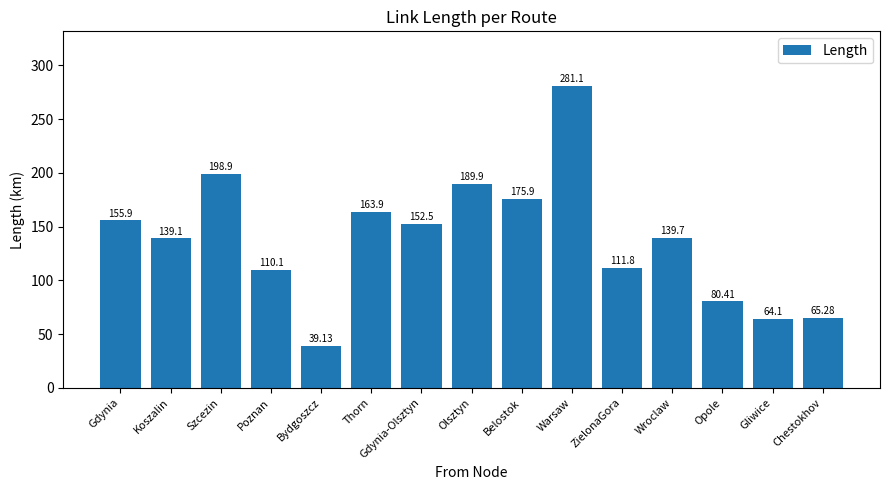

At which category does the chart reach its peak across all series?

Warsaw